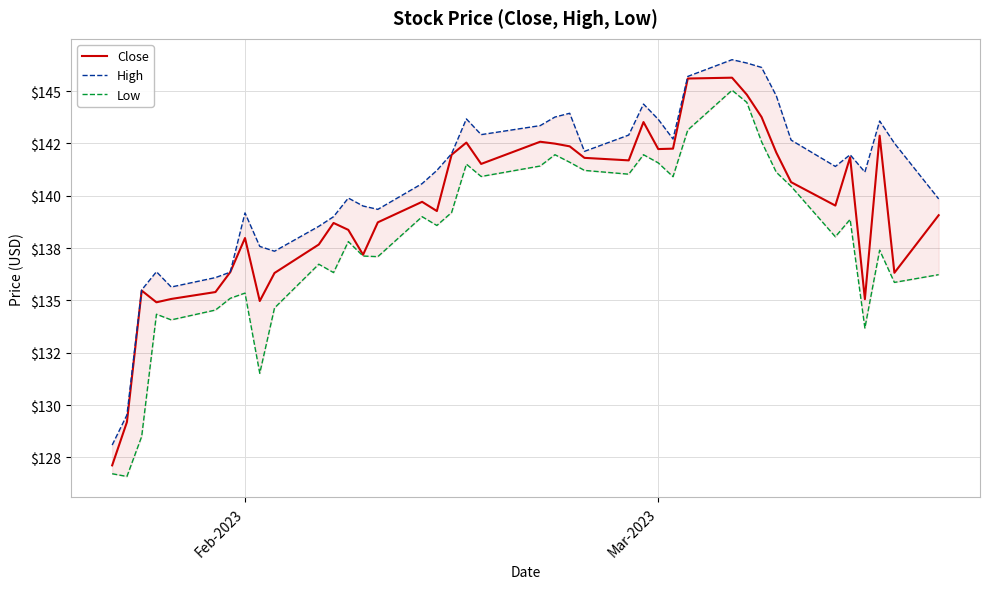

How many lines are shown in the chart?

3